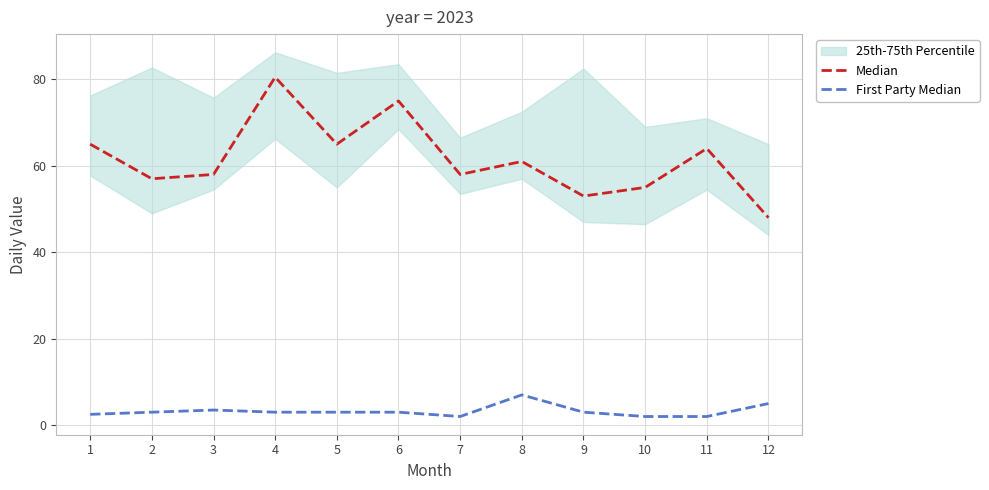

What is the greatest value displayed?

80.5